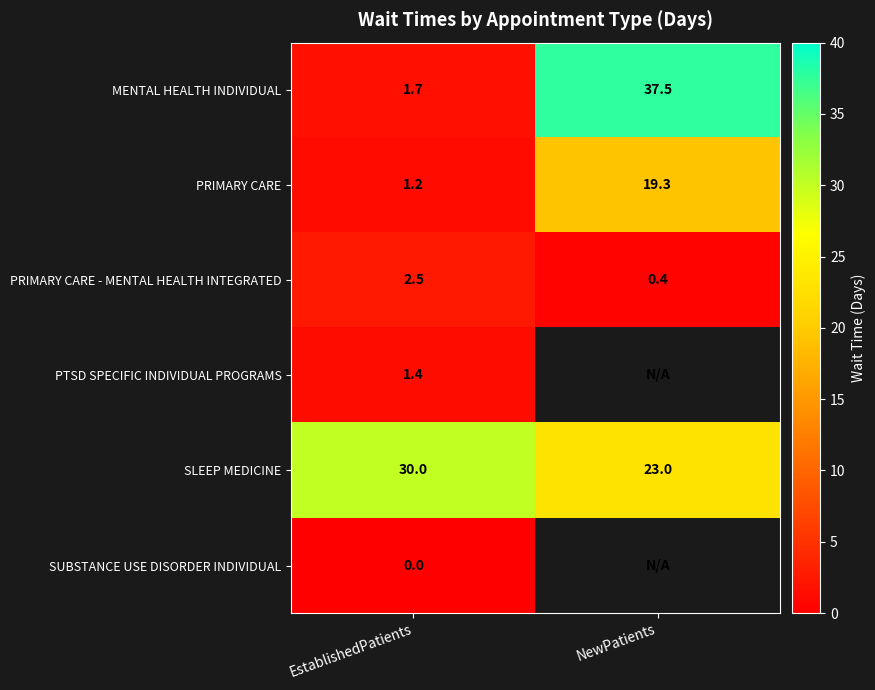

How many PRIMARY CARE - MENTAL HEALTH INTEGRATED values are between 0 and 2?

1